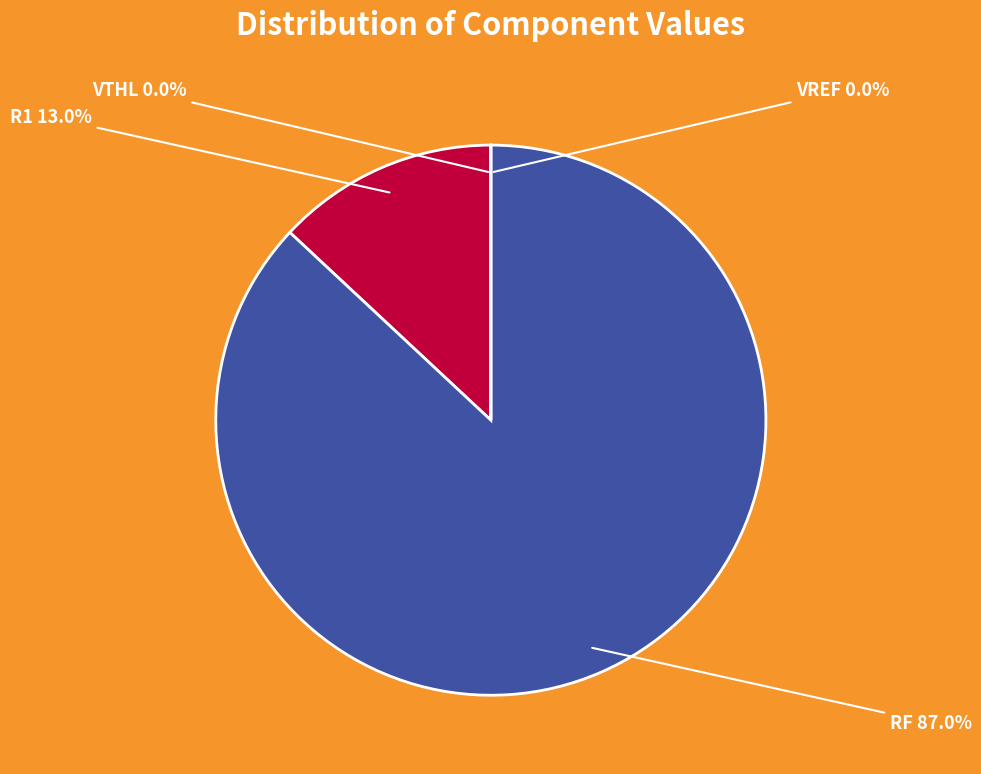

Is it true that RF is 98% of the pie?

False